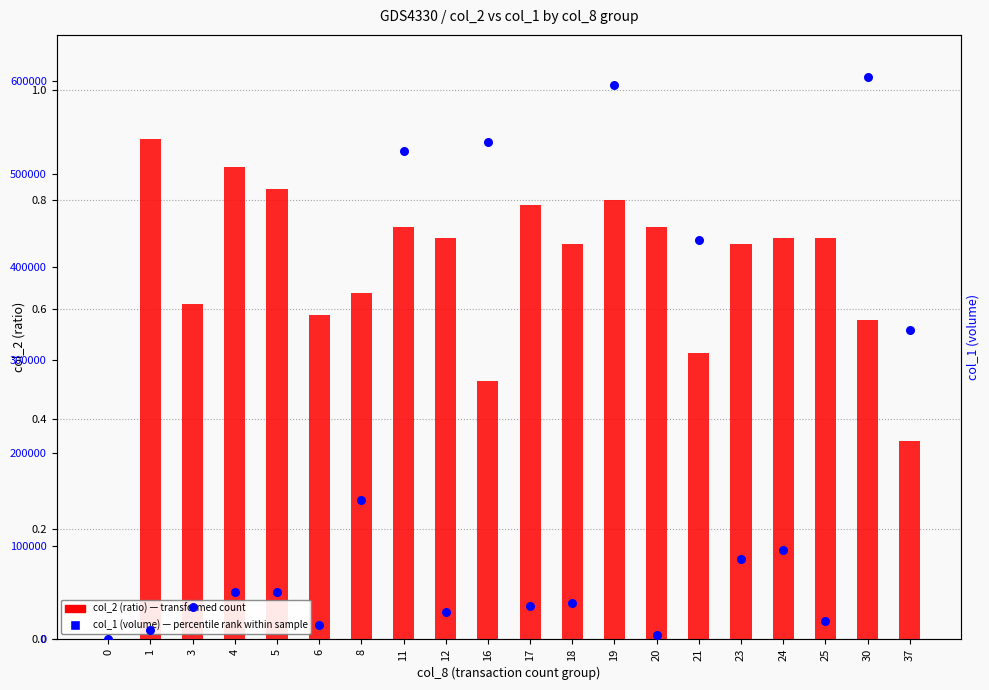

What is the total value across all series at 21?

429000.5